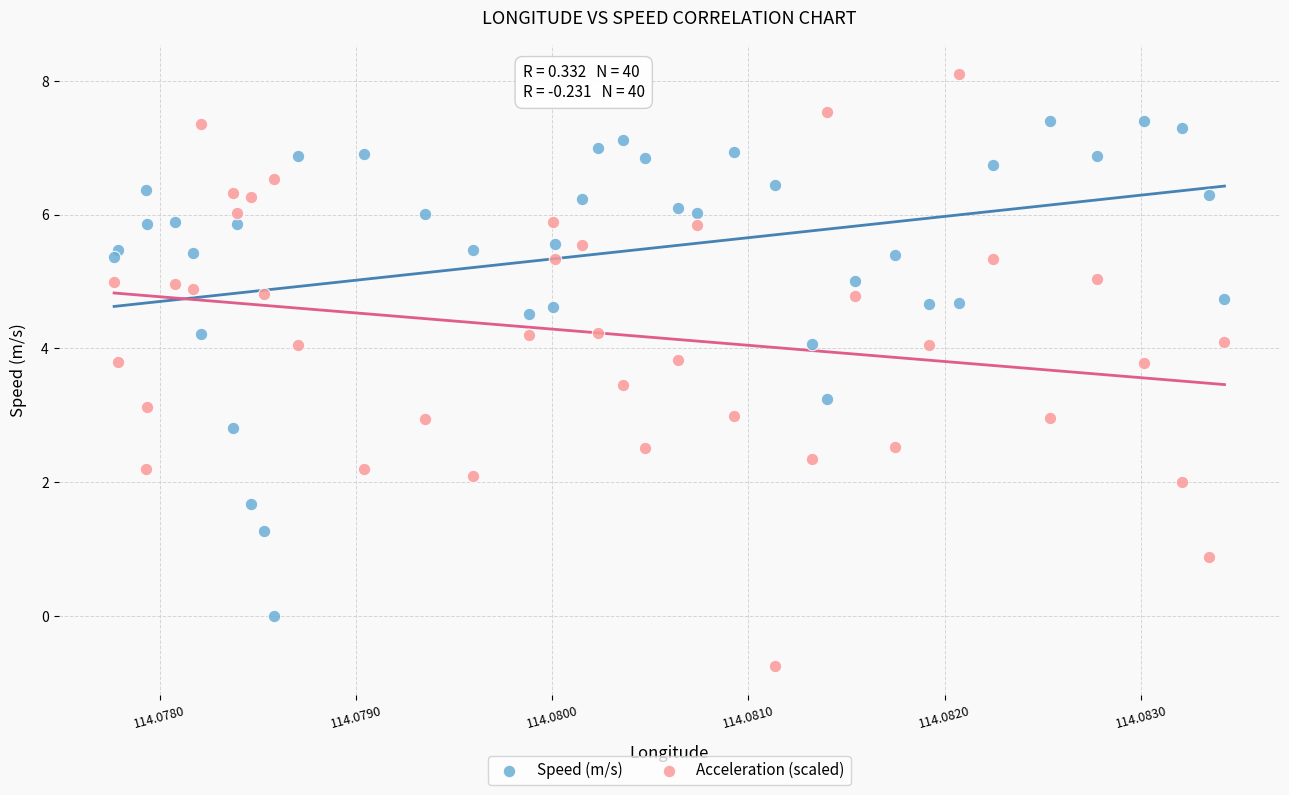

Which series contains the highest Y value?

Acceleration (scaled)